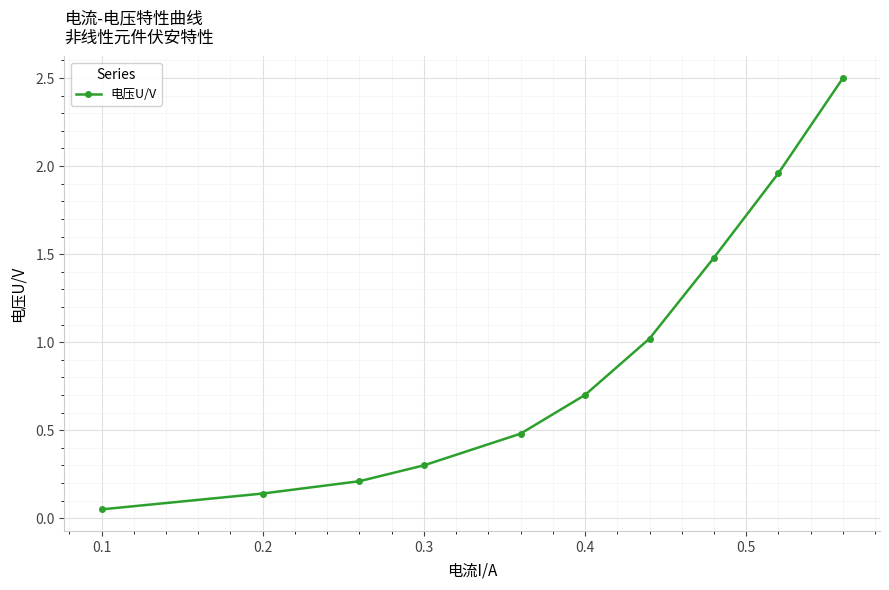

True or false: there are more than 1 points higher than both neighbors.

False